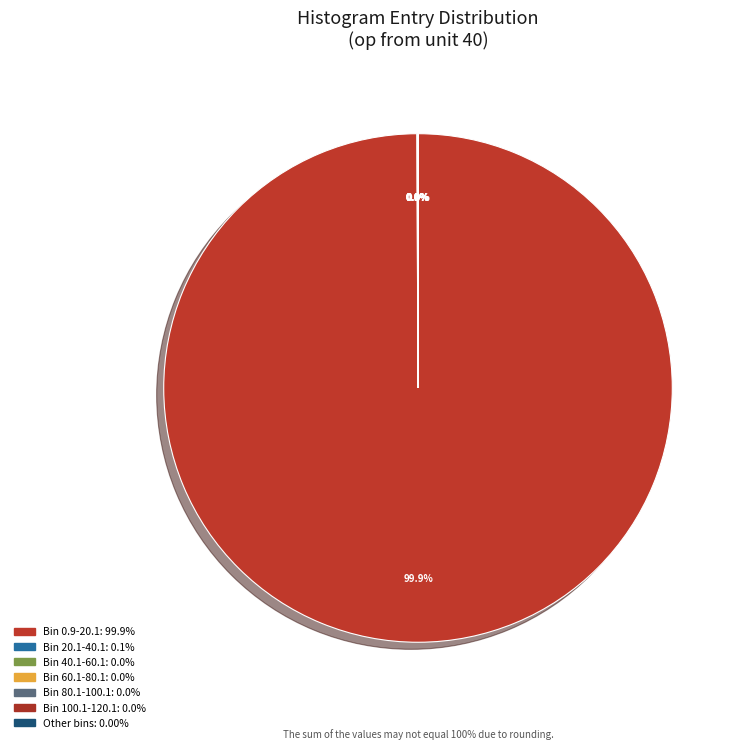

What is the majority slice?

Bin 0.9-20.1: 99.9%